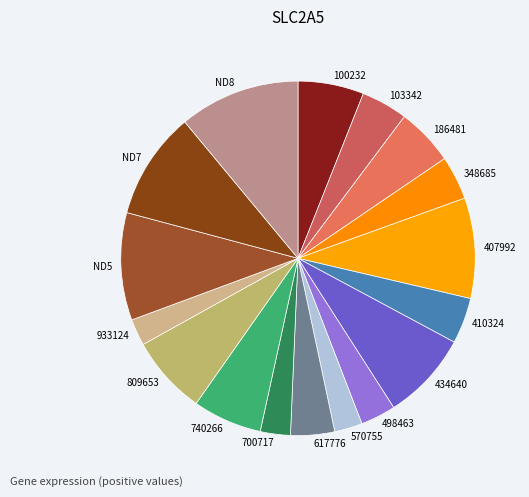

Approximately how many times larger is the value at ND8 compared to ND5?

1.1